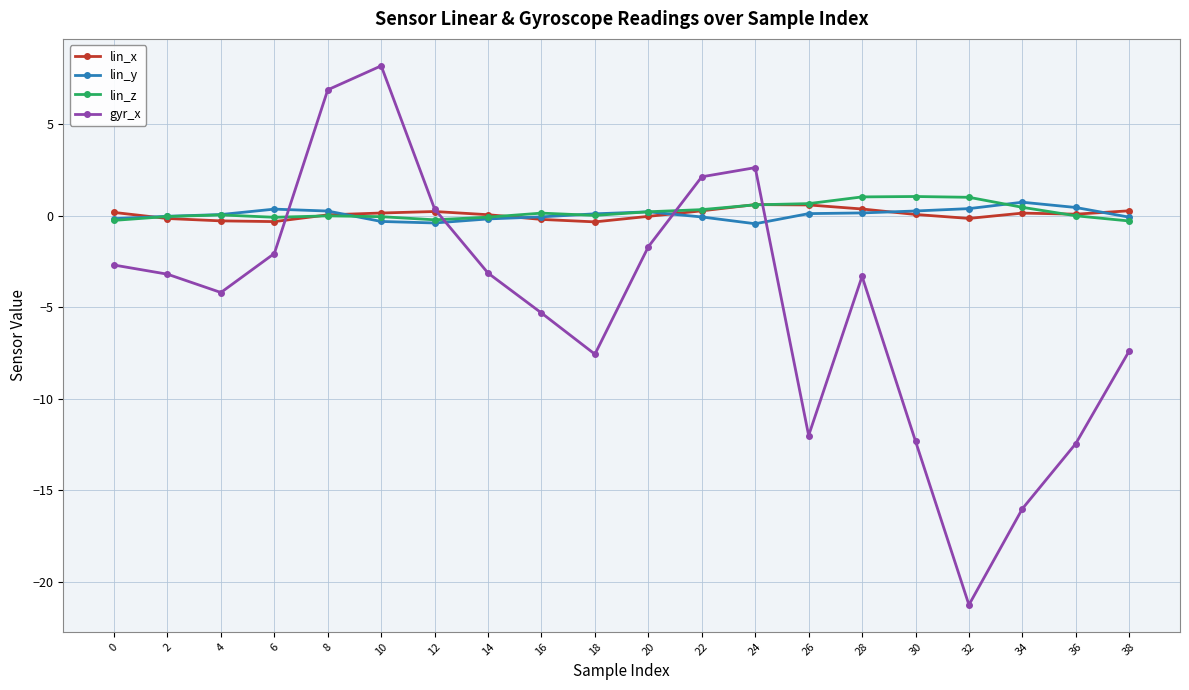

What is the sum of all lin_x values?

1.7